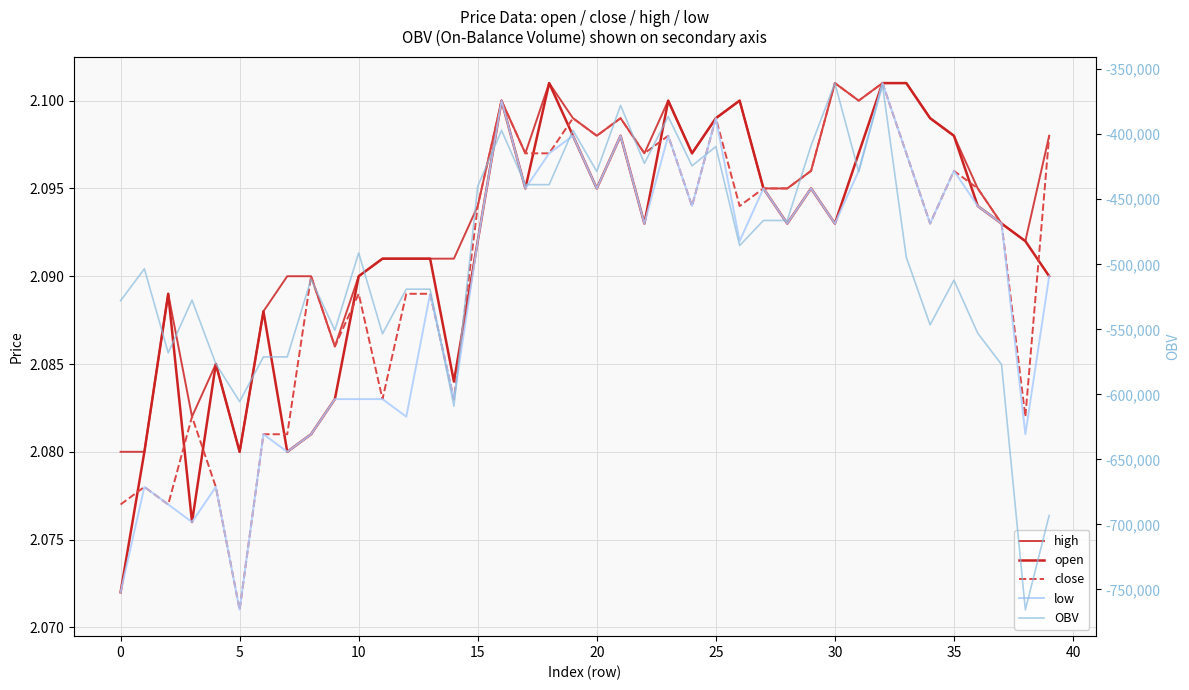

What is the label of the 26th point from the right?

14